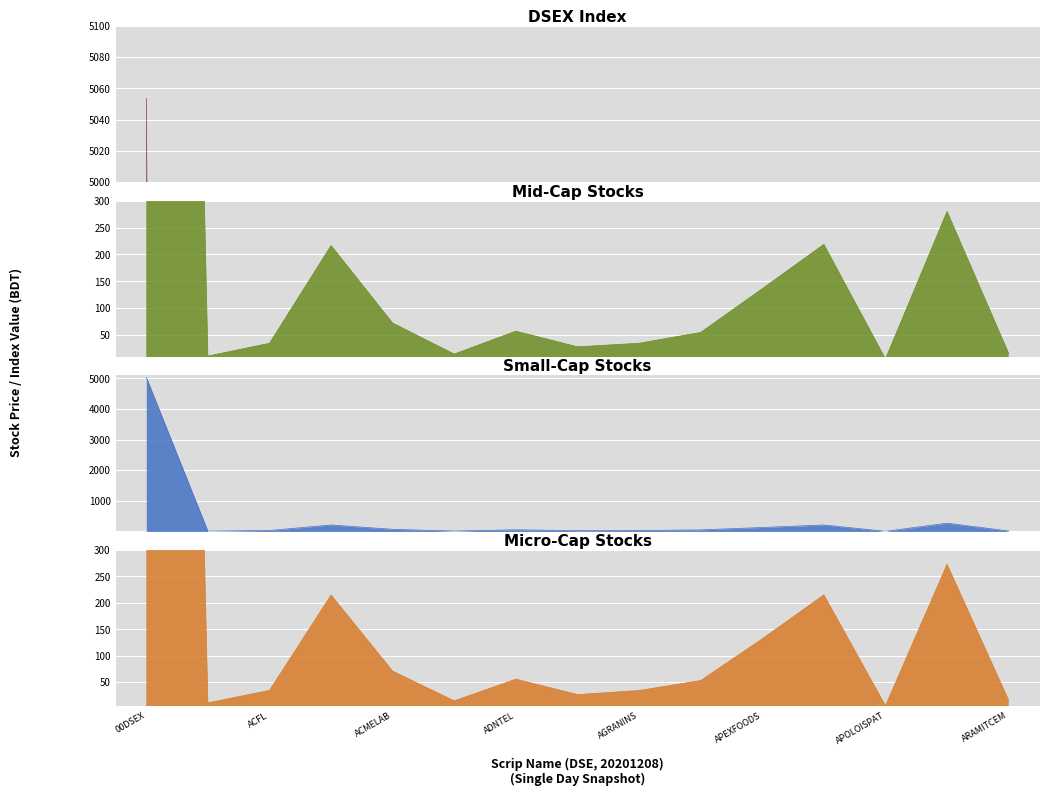

The value of close at close is 215.0. True or false?

True